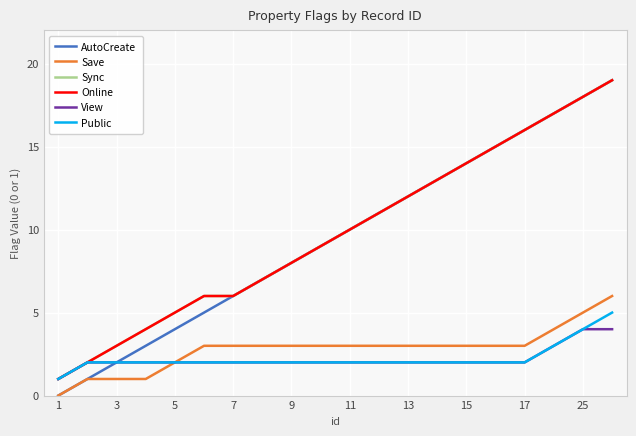

Is this an area chart (filled region under the line)?

No